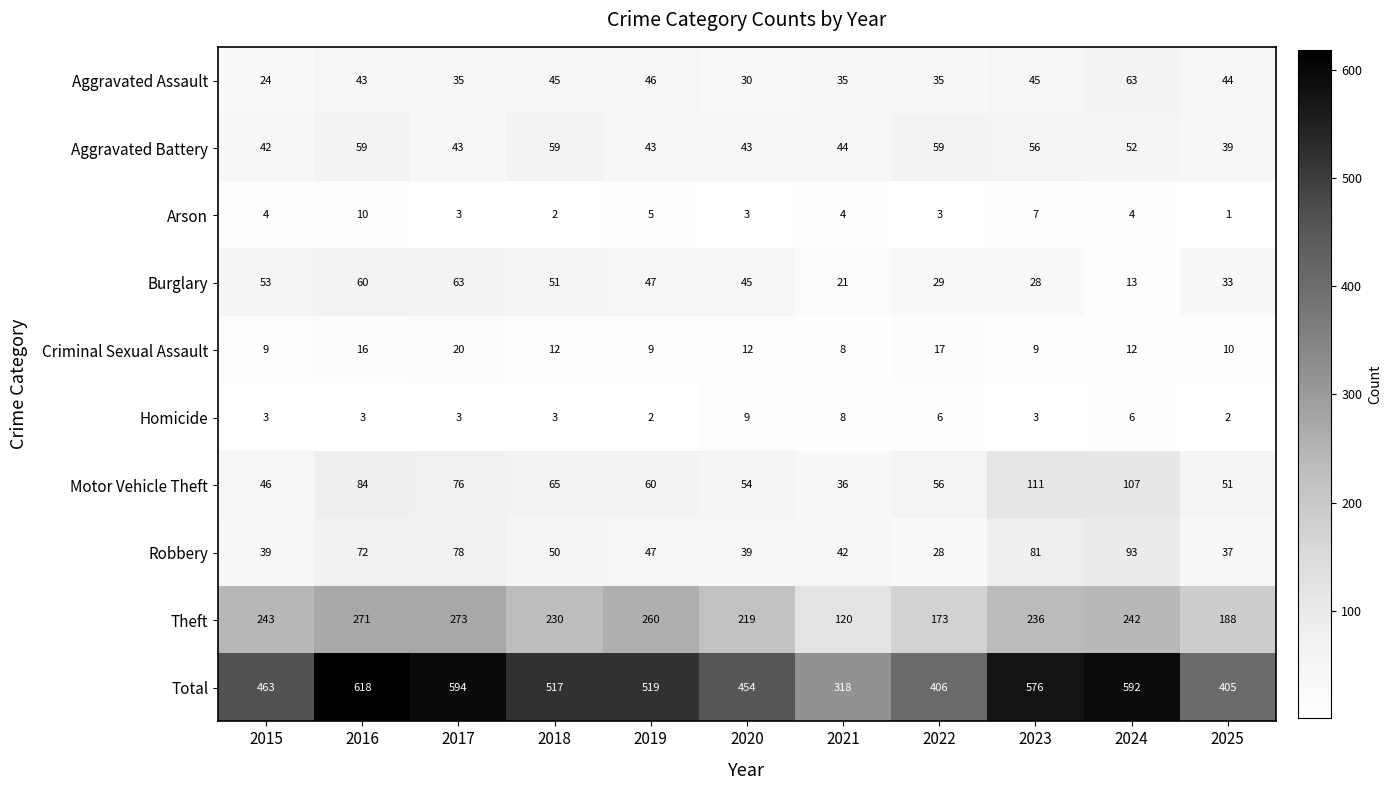

What is the approximate value of Robbery at 2023?

81